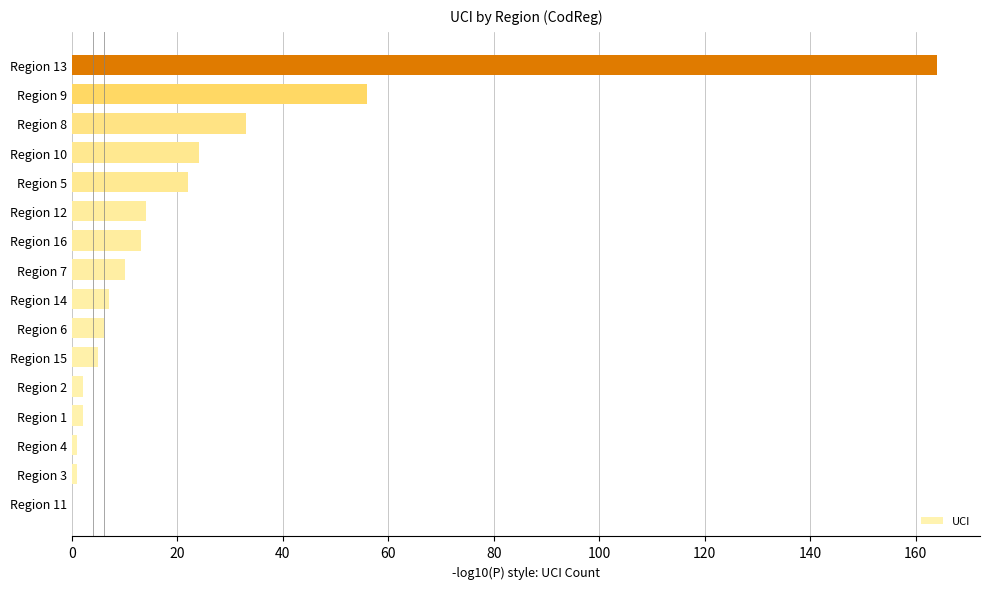

How many distinct data groups are displayed?

1